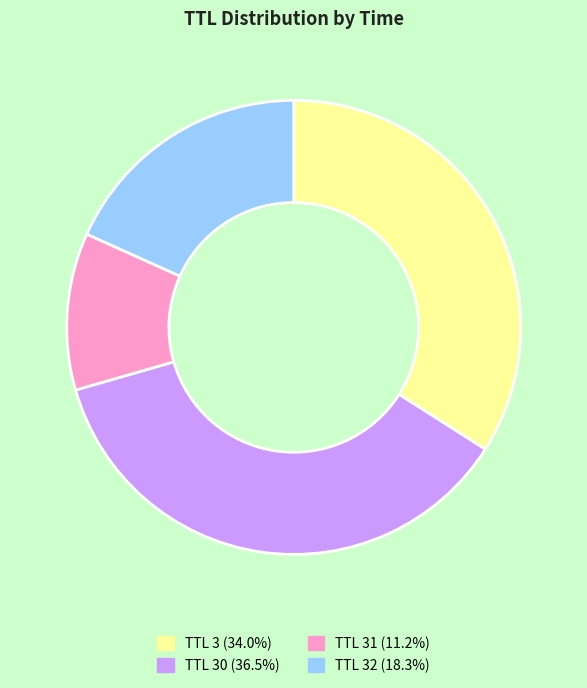

Is there a majority slice in this chart?

No